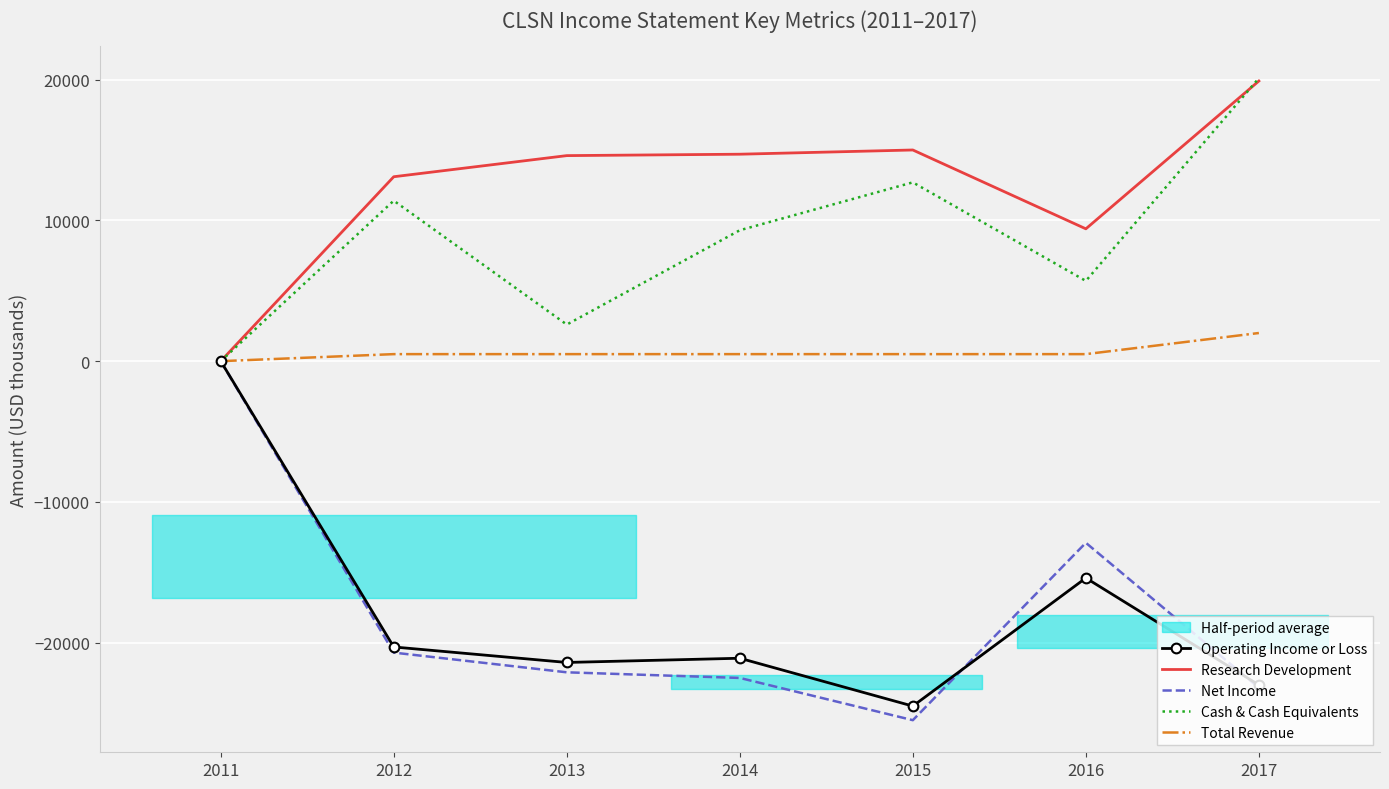

How many categories are shown in the chart?

7